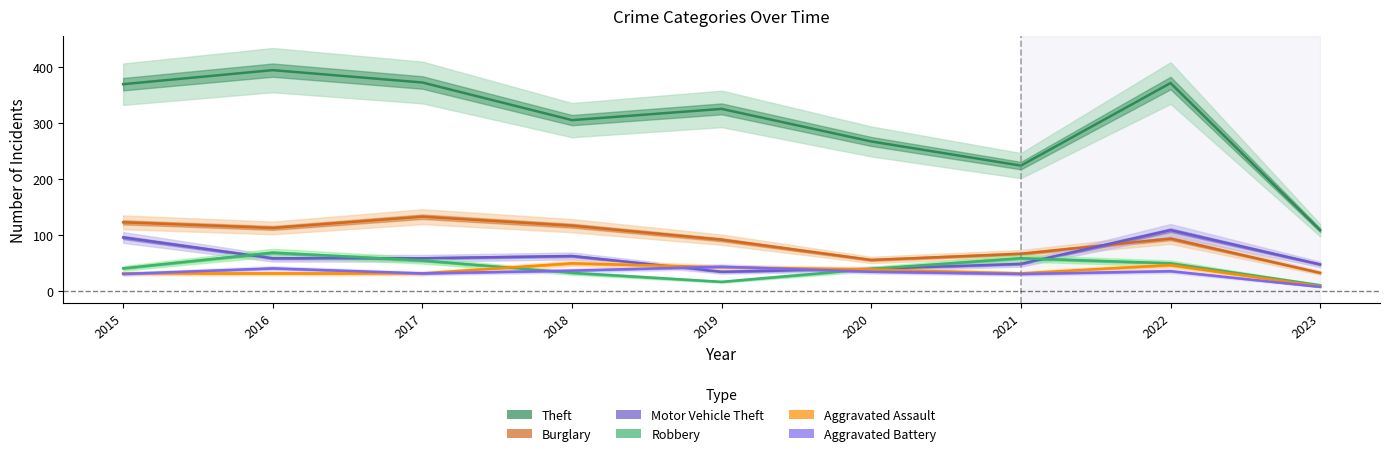

Which series changed the most between 2015 and 2019?

Motor Vehicle Theft